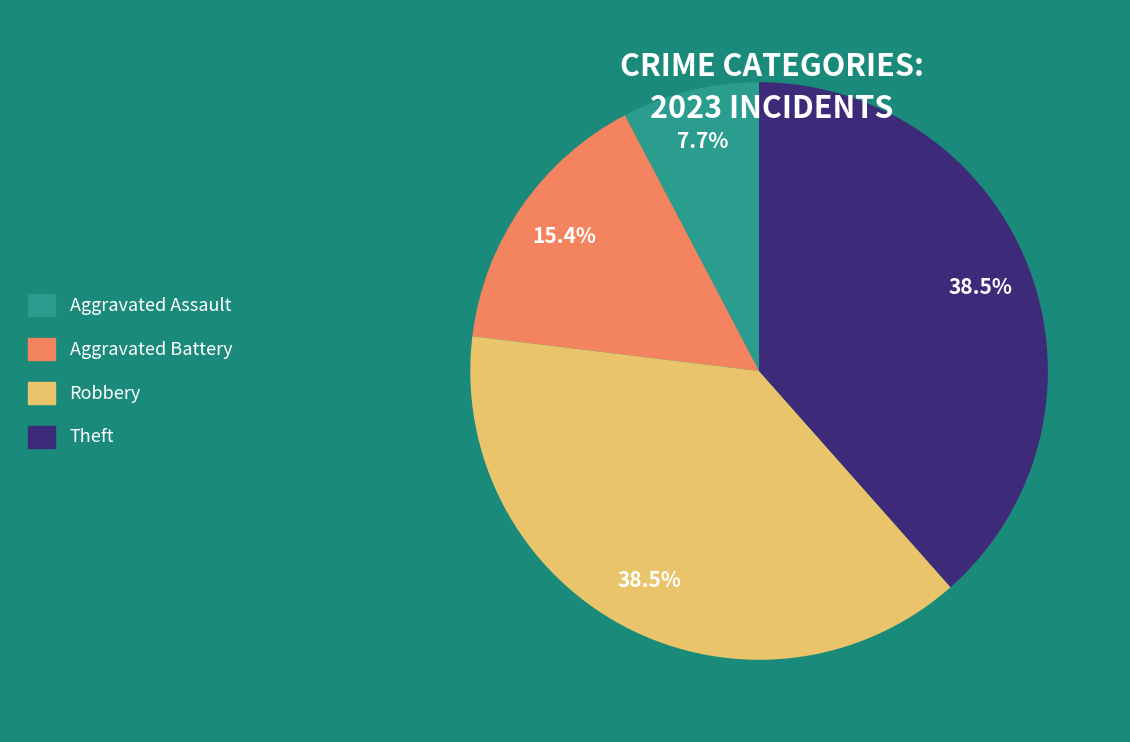

What is the smallest slice in the pie chart?

Aggravated Assault